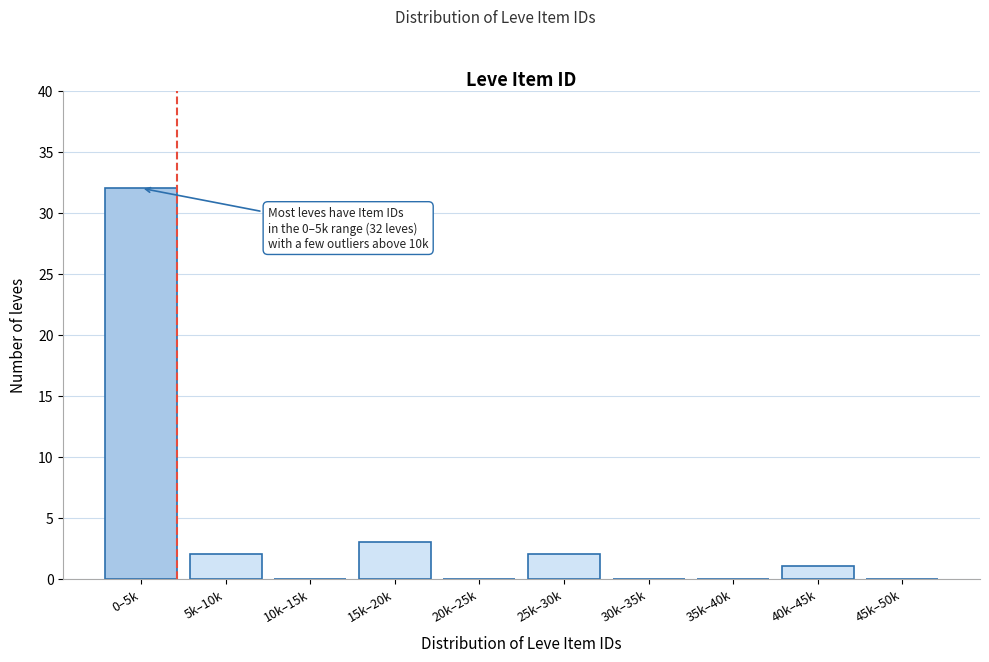

Reading left to right, extract all data points from this chart.

0–5k=32	5k–10k=2	10k–15k=0	15k–20k=3	20k–25k=0	25k–30k=2	30k–35k=0	35k–40k=0	40k–45k=1	45k–50k=0